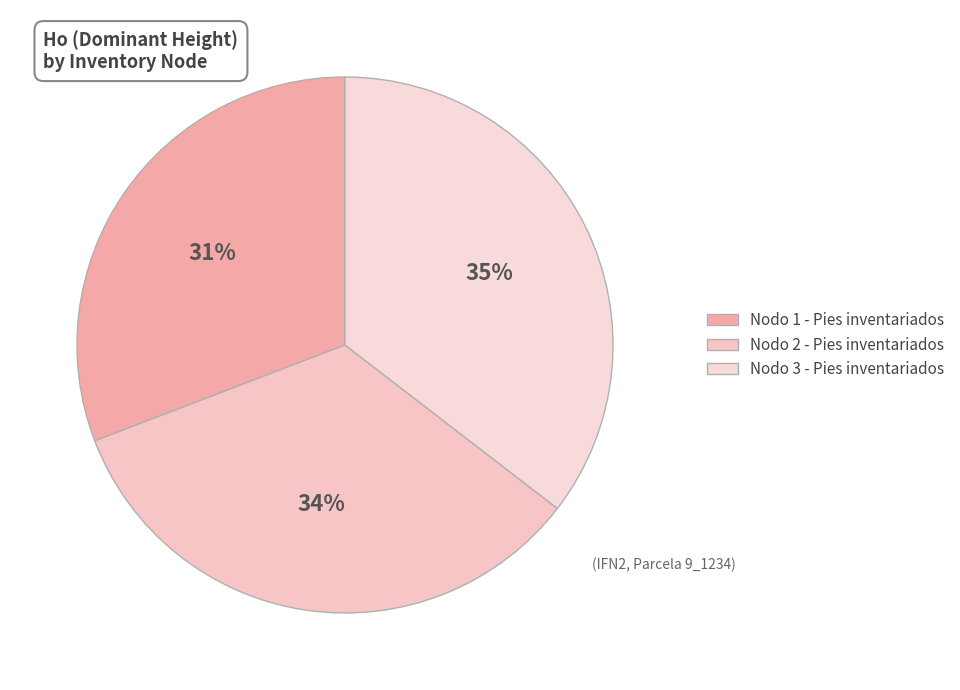

Which slice is the smallest?

Nodo 1 - Pies inventariados